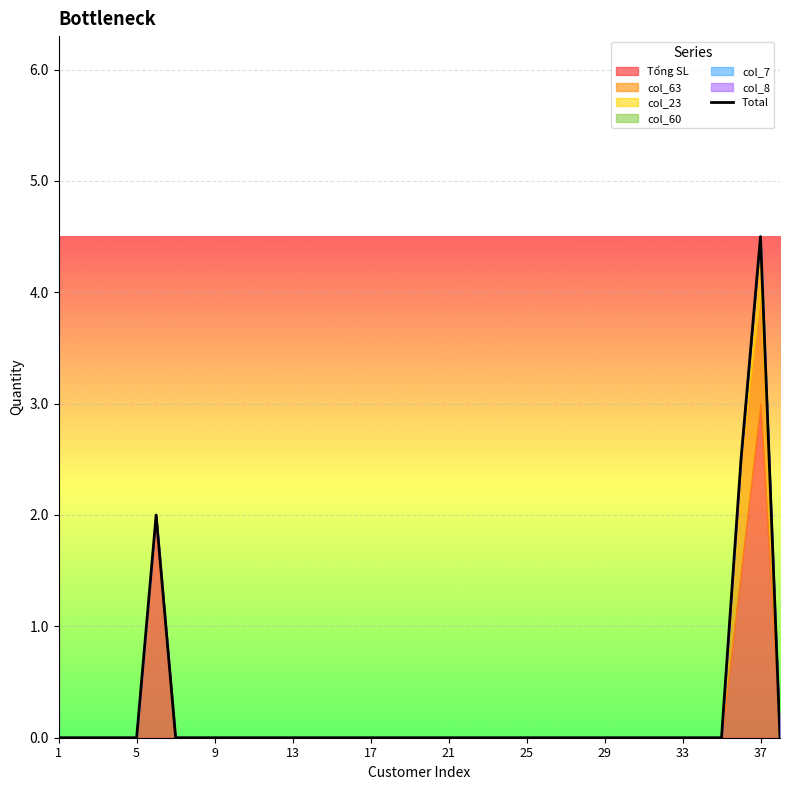

How many values are above zero?

3